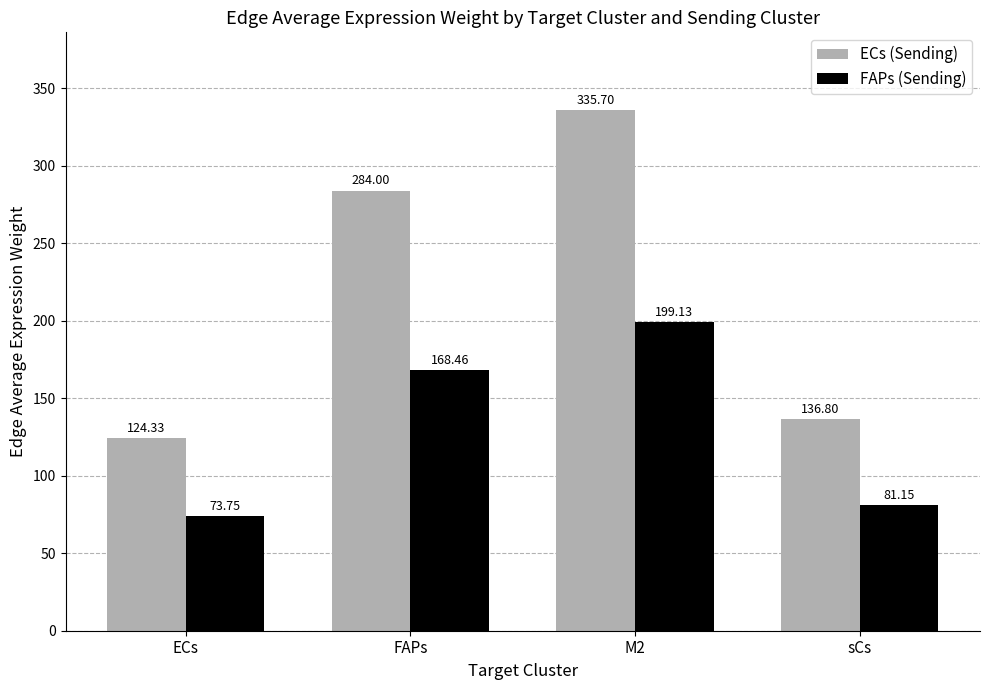

What is the difference between the second highest and minimum values in the FAPs (Sending) series?

94.7